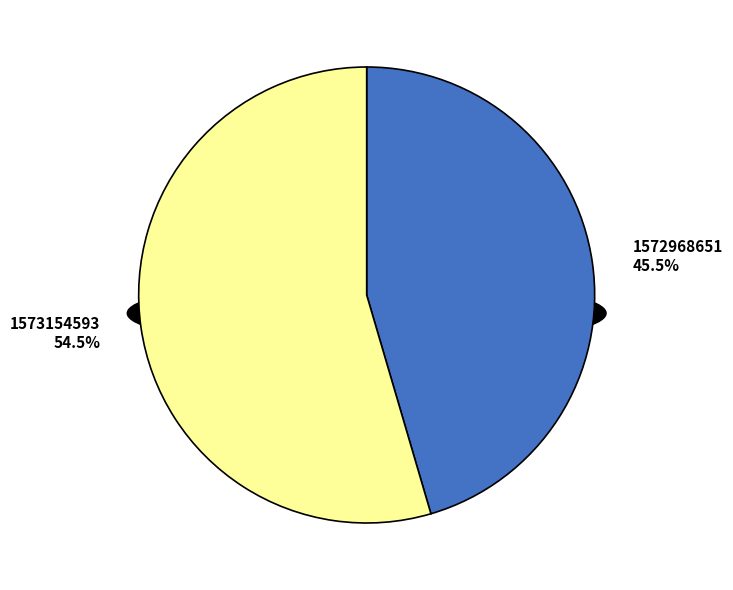

Which has a higher value, 1573154593 or 1572968651?

1573154593